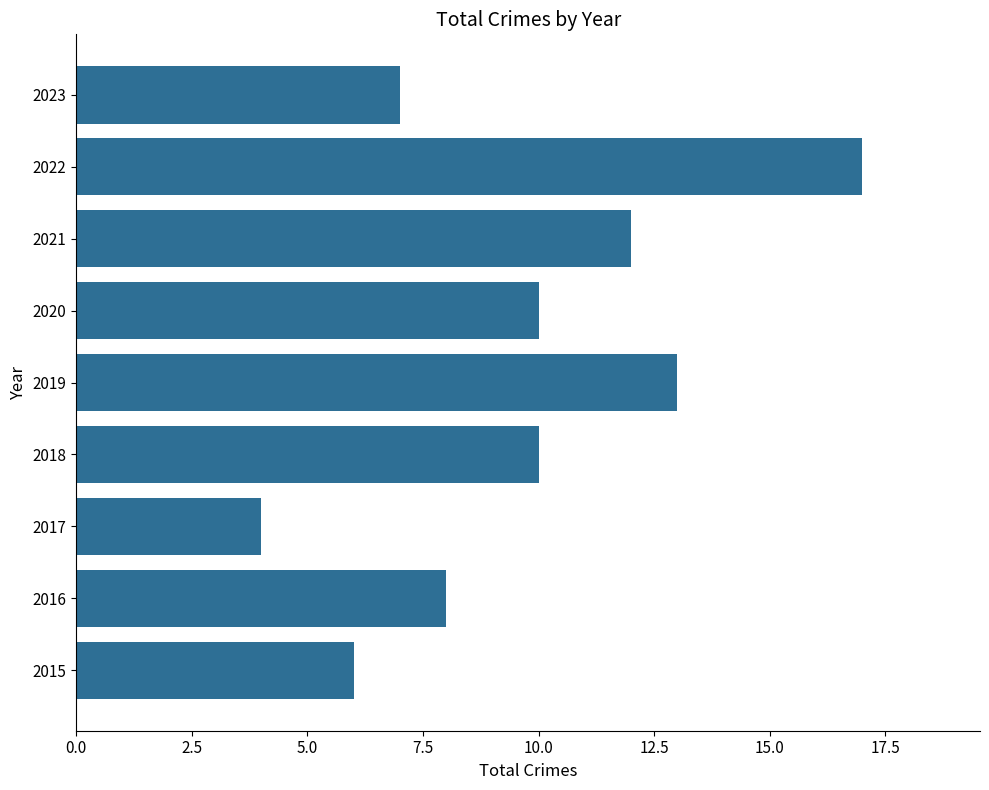

Which label corresponds to the smallest value in the chart?

2017